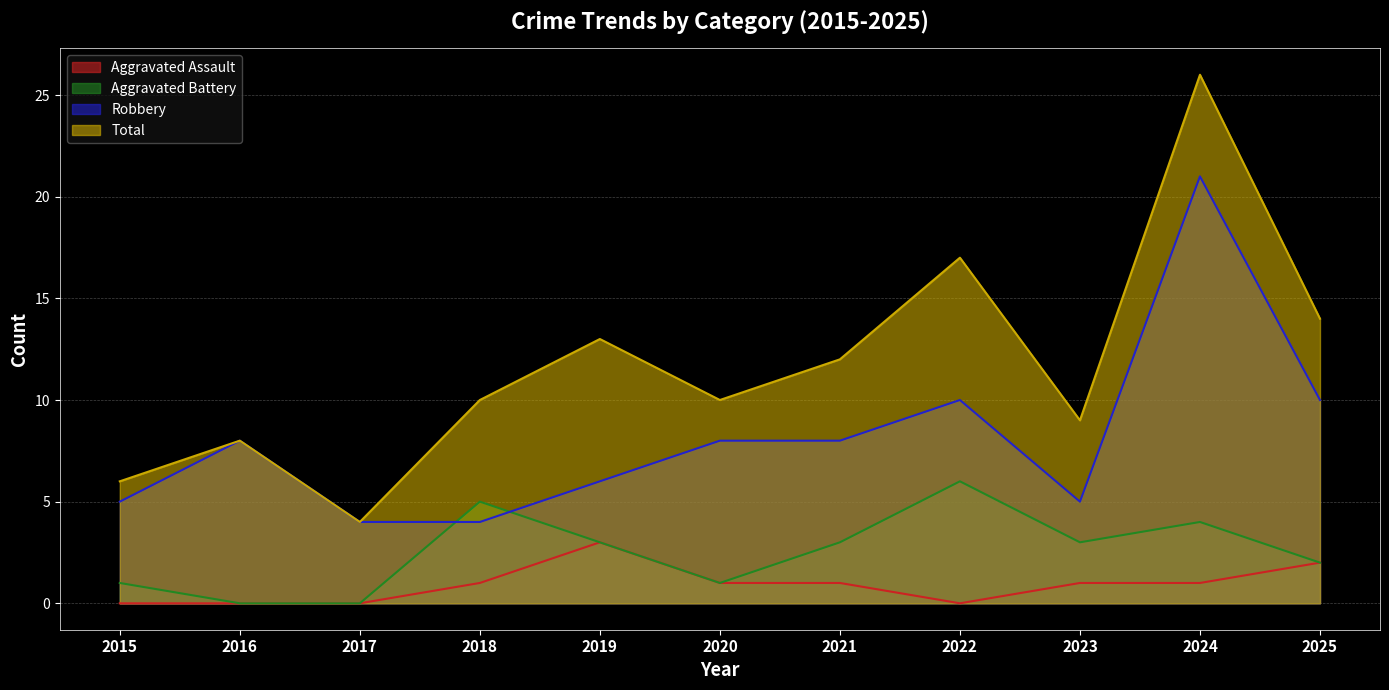

True or false: Robbery and Aggravated Assault cross at least once.

False